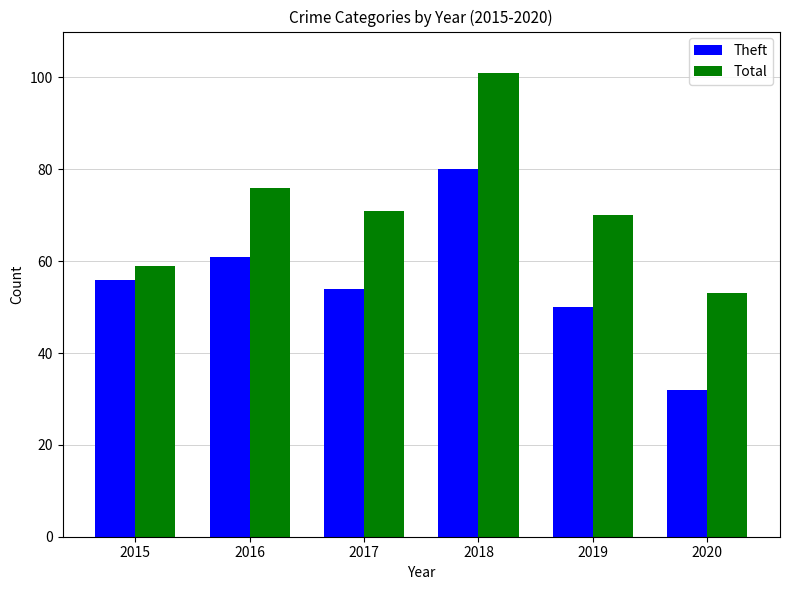

Reading right to left, extract all data points from this chart.

Theft: 2020=32	2019=50	2018=80	2017=54	2016=61	2015=56
Total: 2020=53	2019=70	2018=101	2017=71	2016=76	2015=59